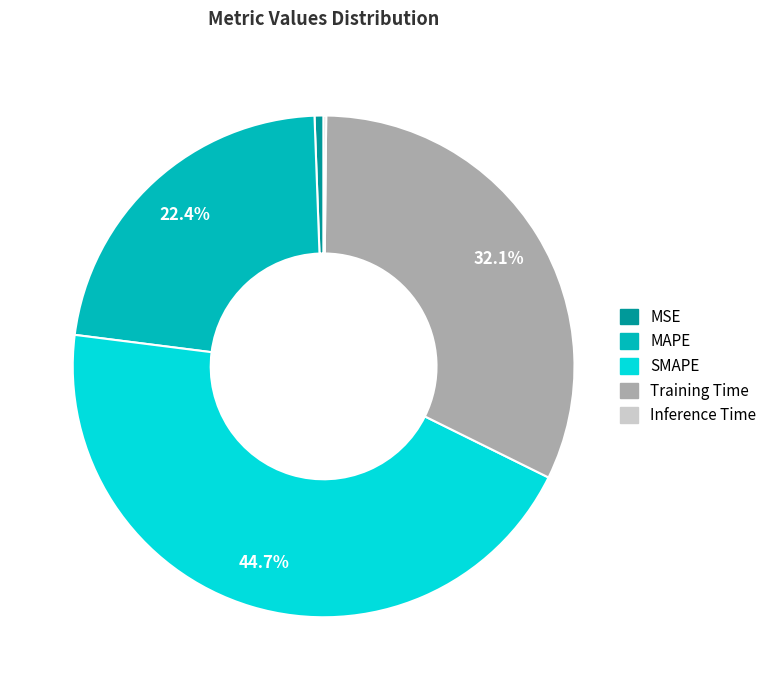

What is the largest slice in the pie chart?

SMAPE